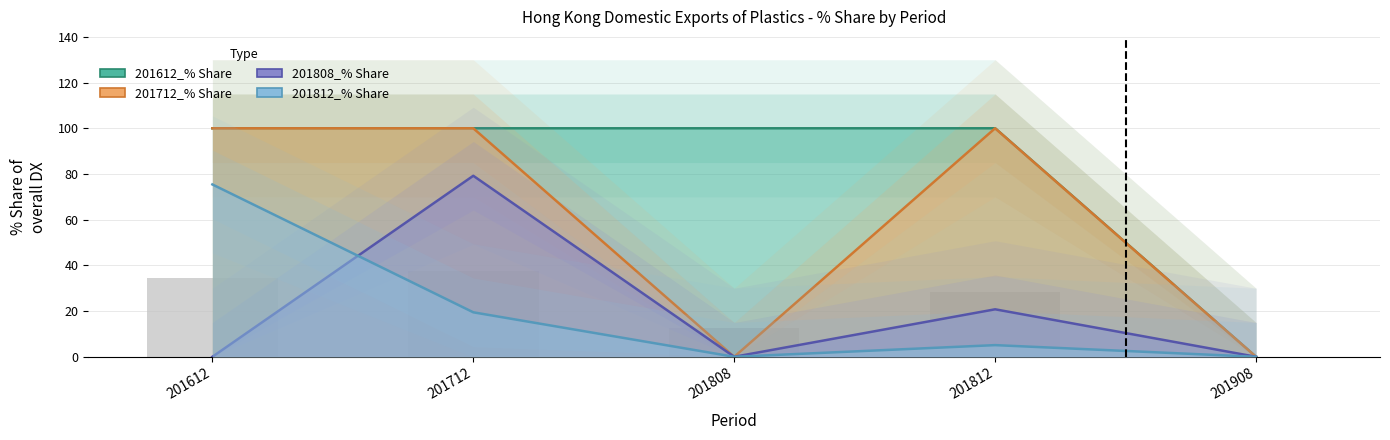

Is the value of 201808_% Share at 201908 greater than the value of 201812_% Share at 201712?

No